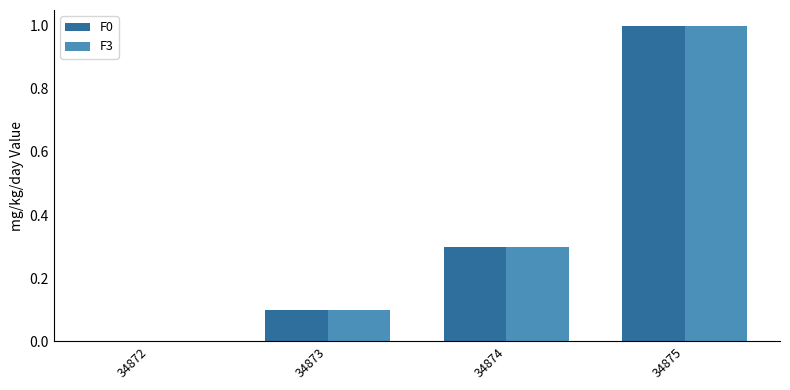

Which label corresponds to the largest value in the chart?

34875